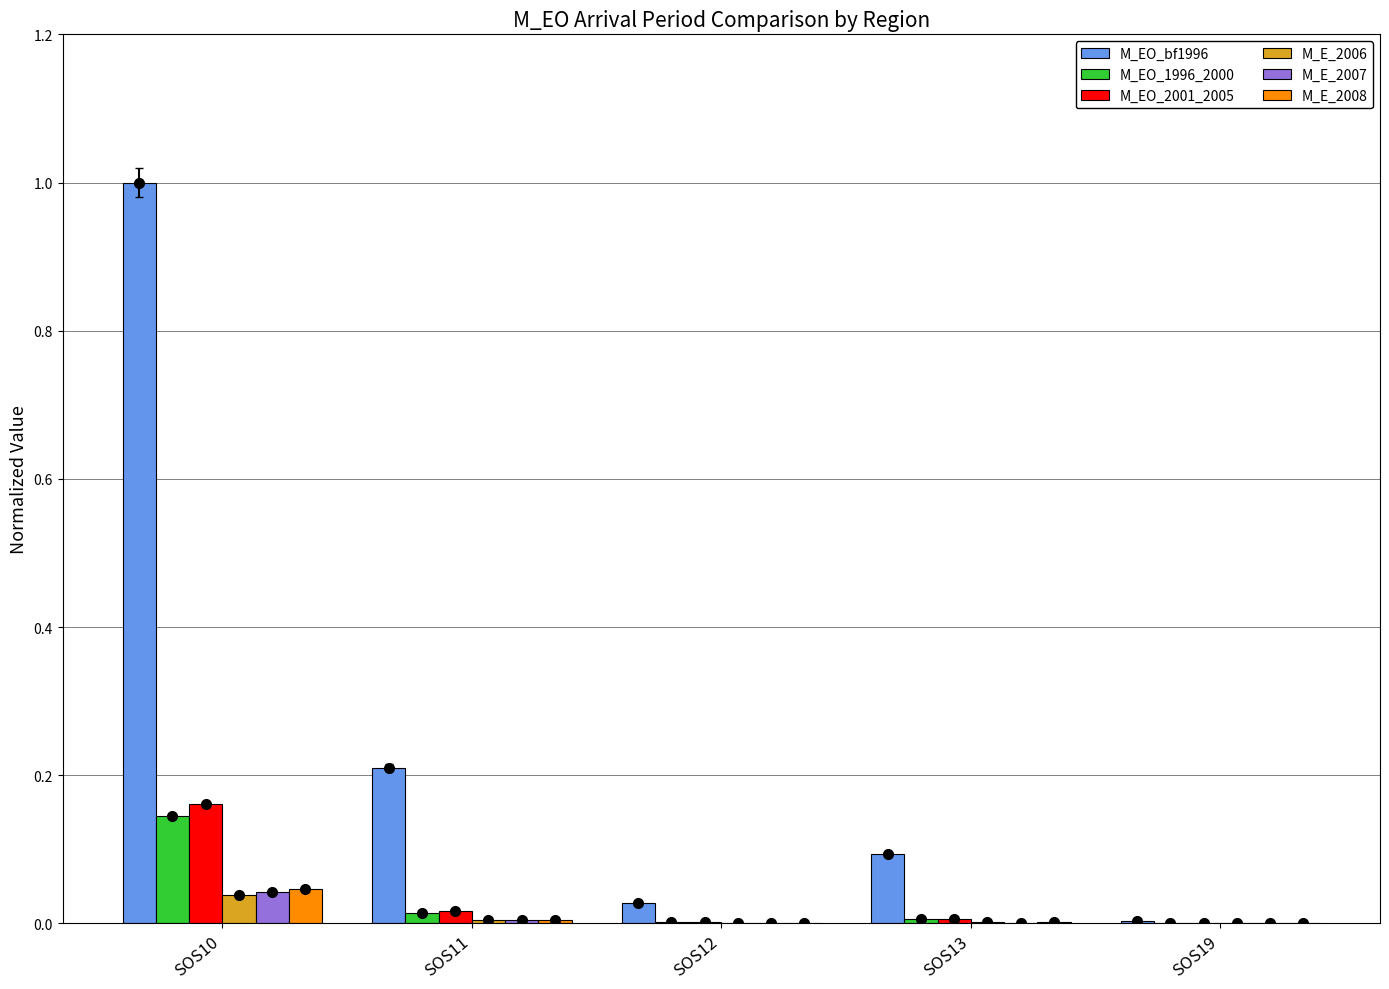

Which series has the widest spread of values?

M_EO_bf1996